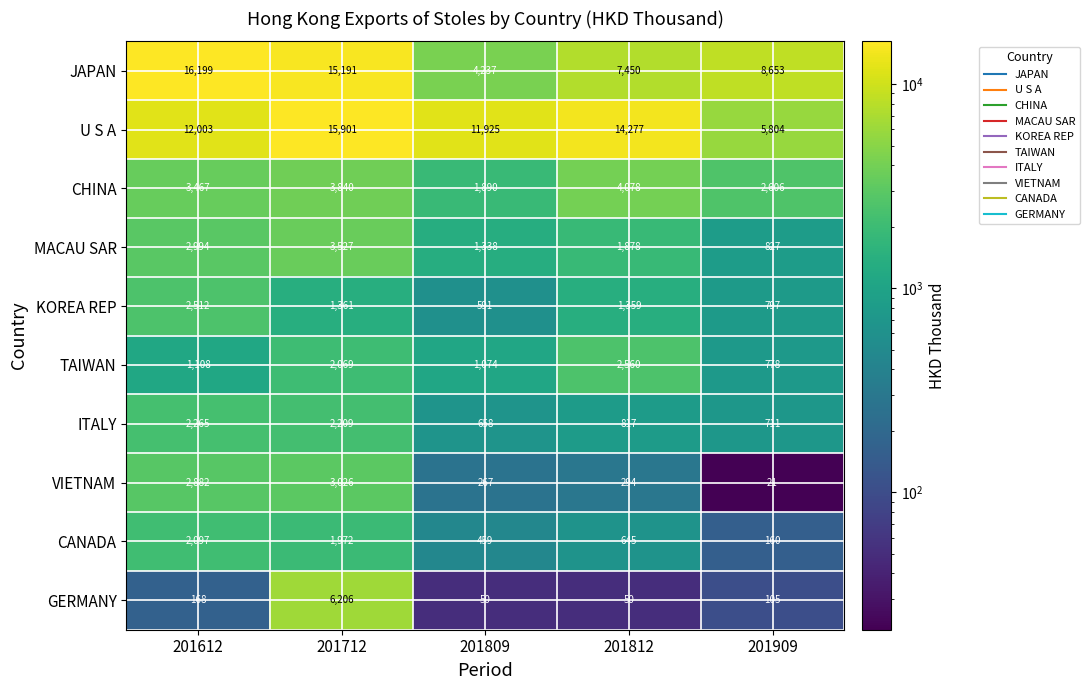

At 201809, list the series in order from largest to smallest.

U S A, JAPAN, CHINA, MACAU SAR, TAIWAN, ITALY, KOREA REP, CANADA, VIETNAM, GERMANY